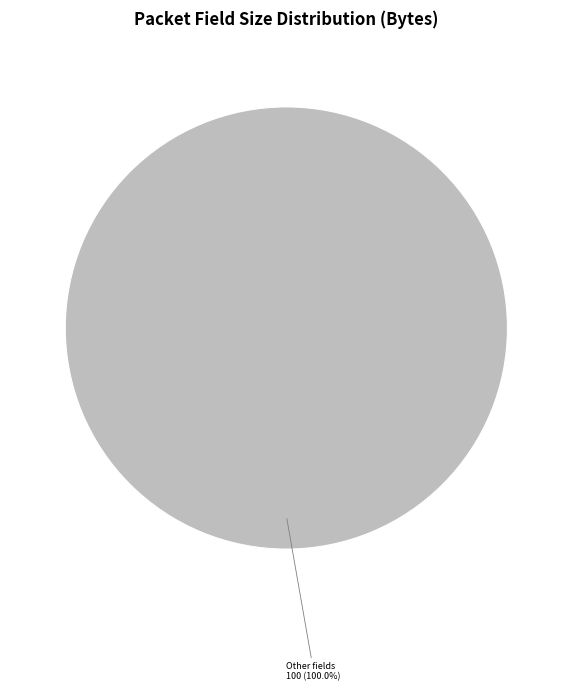

Does Other fields account for over 50% of the chart?

Yes